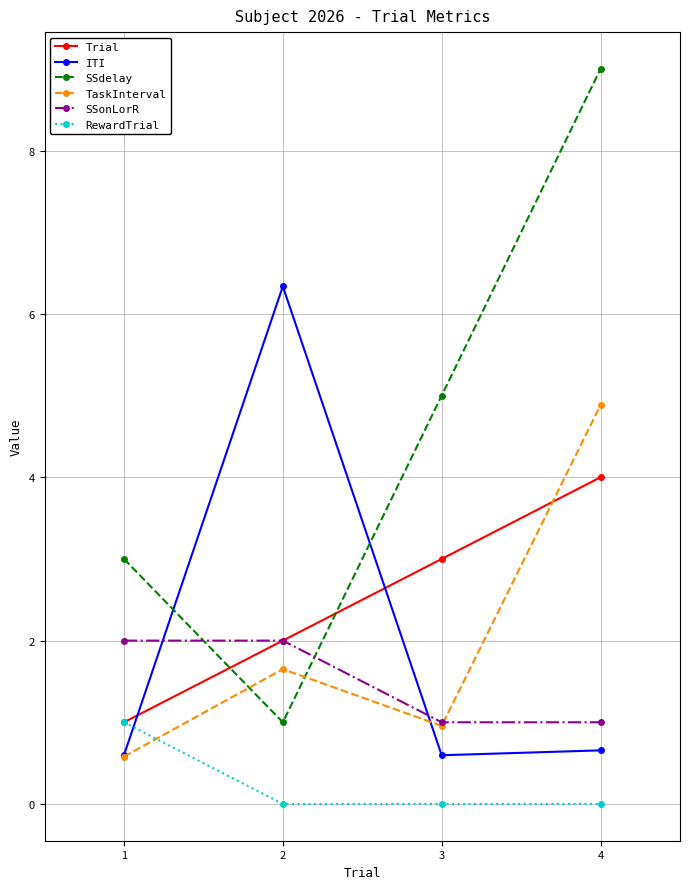

What is the total value across all series at 2?

13.0